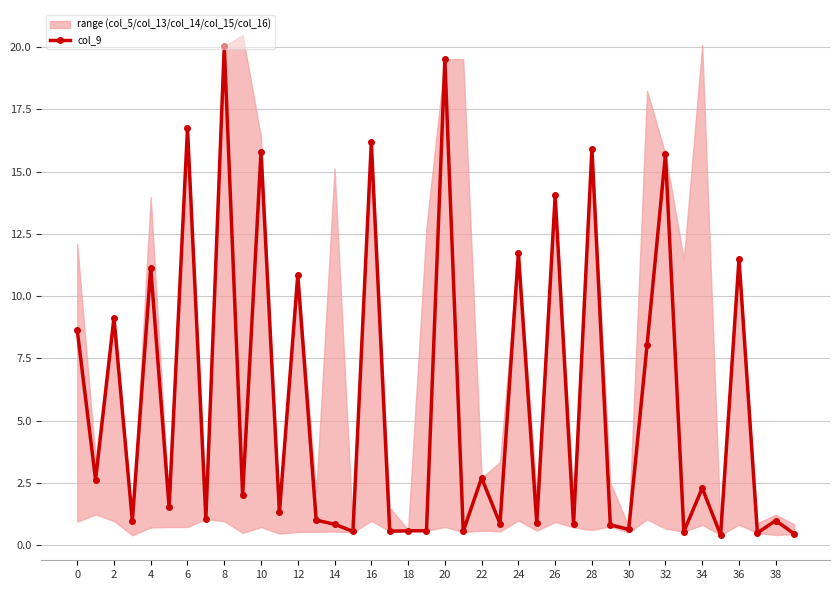

True or false: col_9 has more than 0 points higher than both neighbors.

True